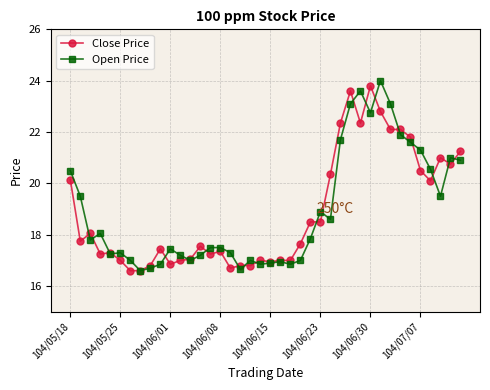

What are all the series names shown in the legend?

Close Price, Open Price